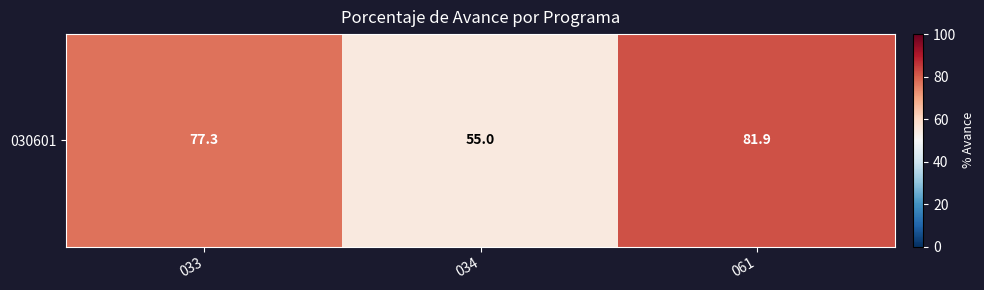

Count the number of data series in this chart.

1